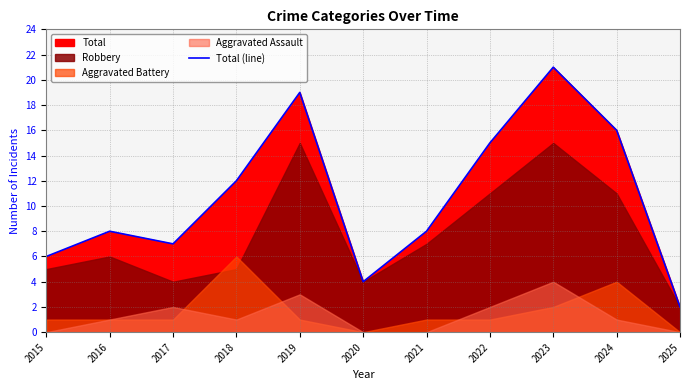

Where does the data first go above 8?

2018